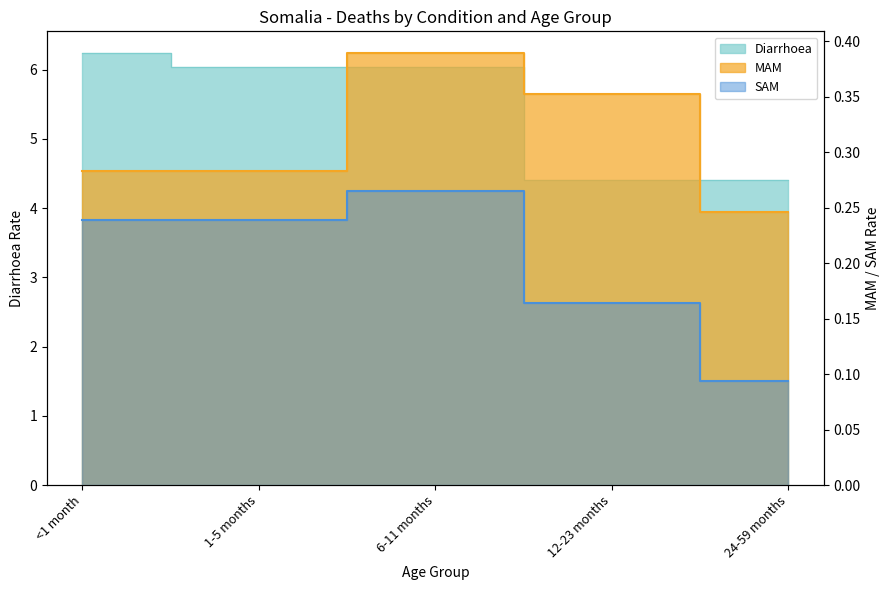

Between 1-5 months and 12-23 months, which is larger?

1-5 months